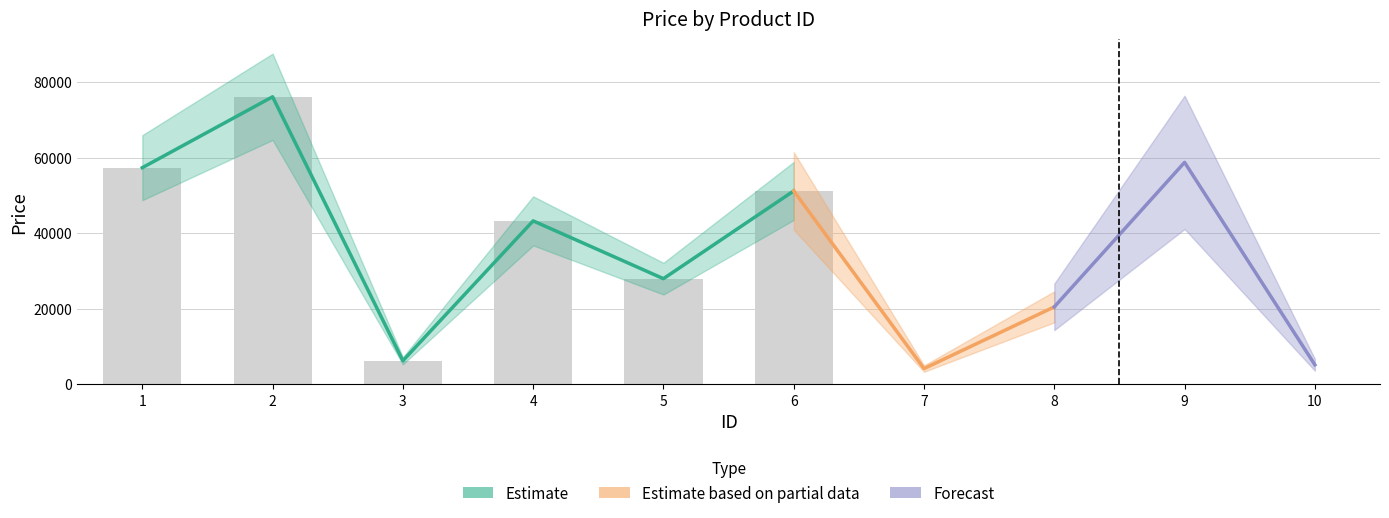

Reading right to left, transcribe all the data shown in this chart.

5182	58781	20520	4184	51217	27988	43291	6255	76146	57374